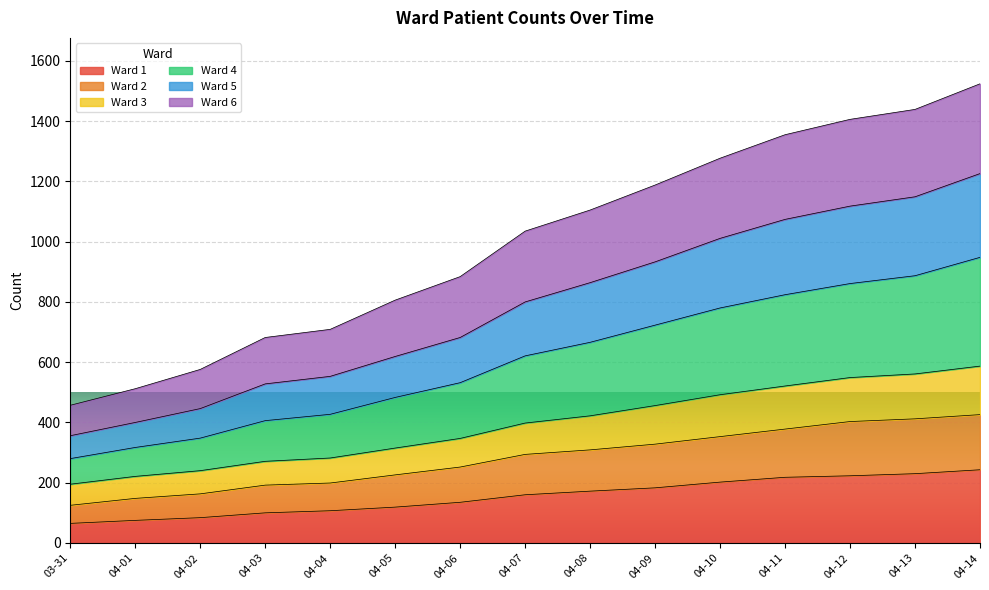

What is the total value across all series at 04-04?

709